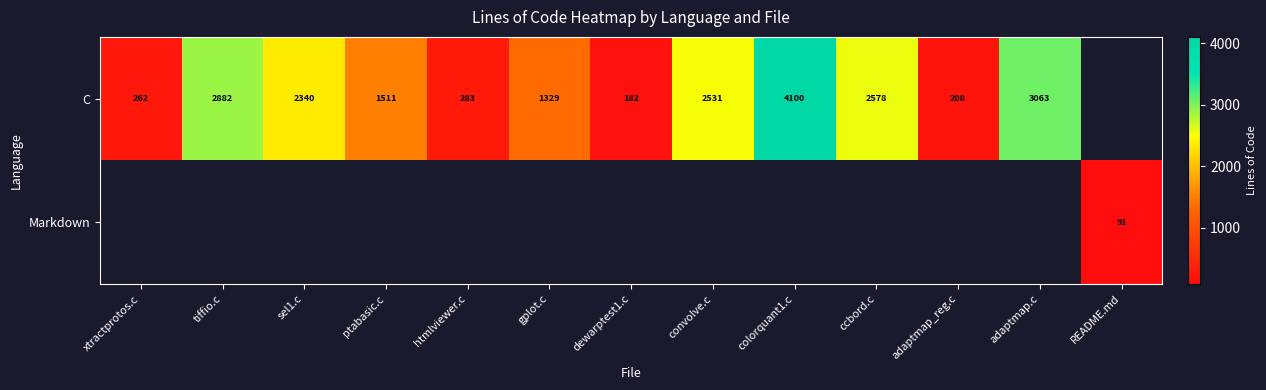

Is it true that C equals 182 at dewarptest1.c?

True